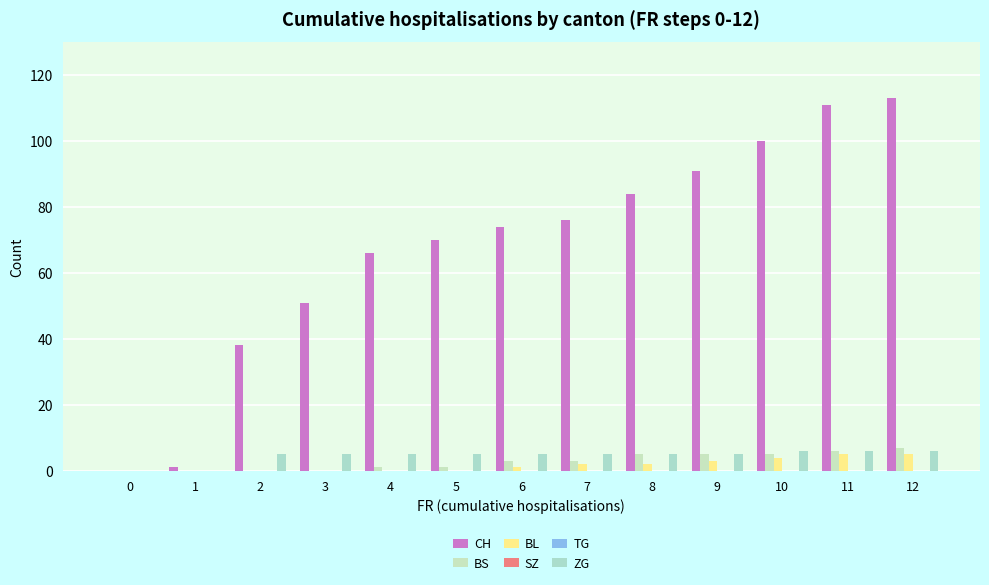

Rank the series by their maximum value, from lowest to highest.

SZ, TG, BL, ZG, BS, CH